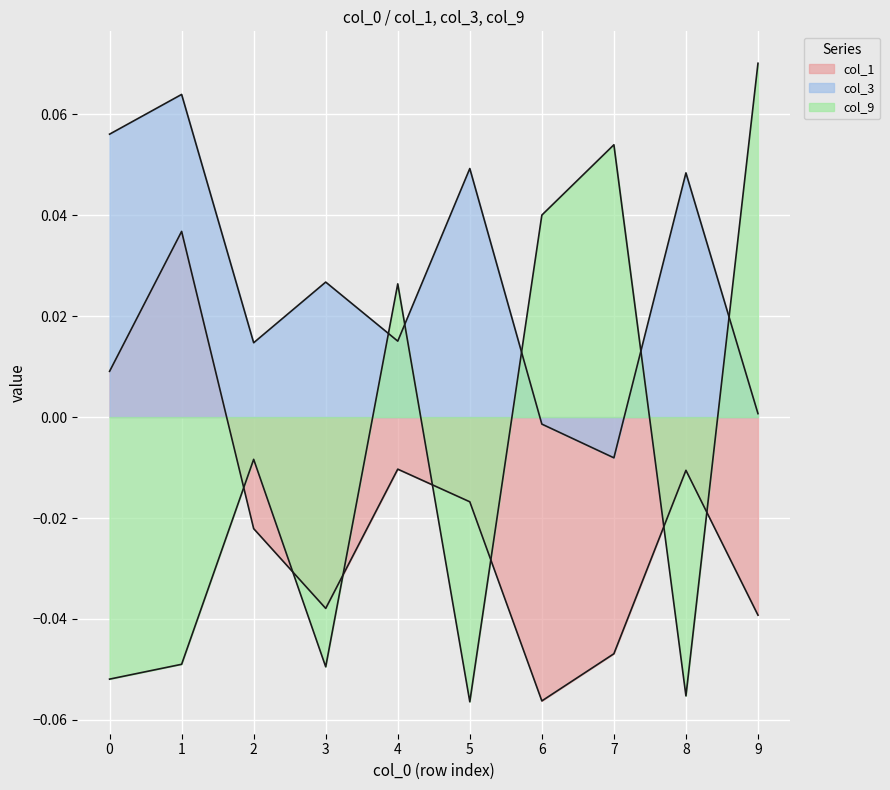

Does the chart display data point markers on the line(s)?

No